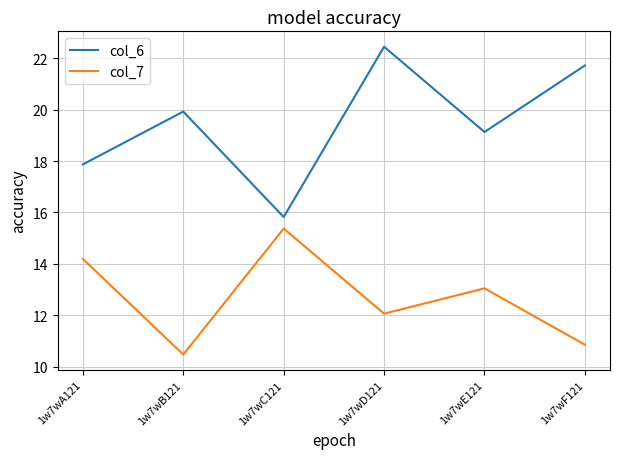

True or false: col_7 and col_6 intersect in this chart.

False